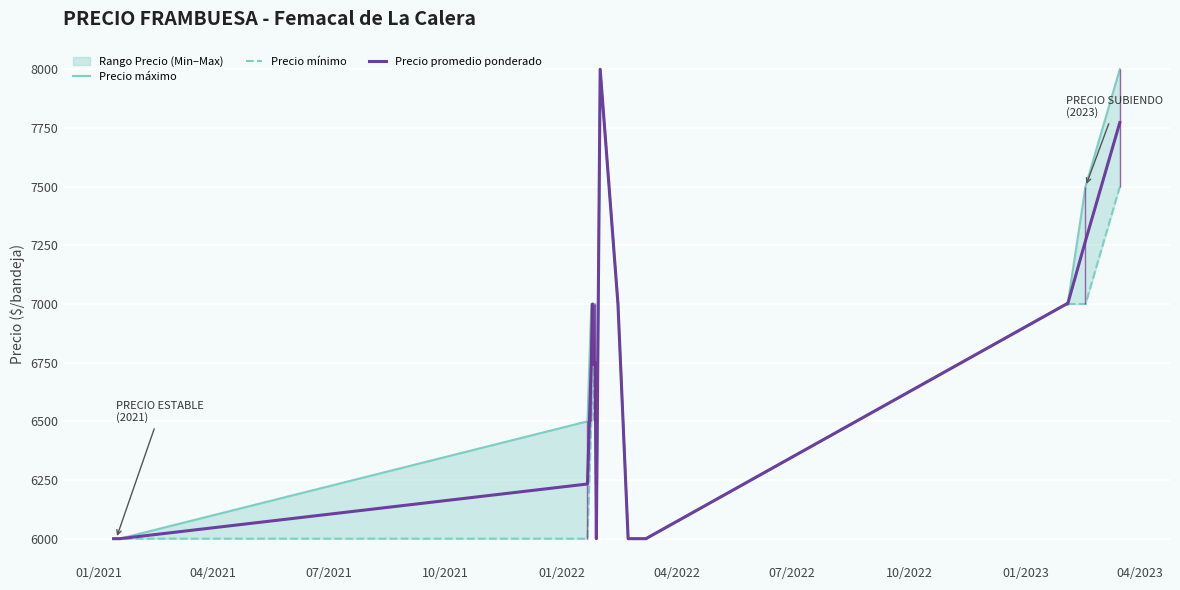

What is the lowest value of the Precio promedio ponderado series?

6000